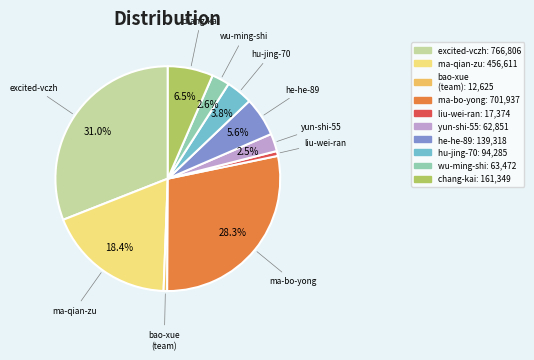

How many slices are in this pie chart?

10